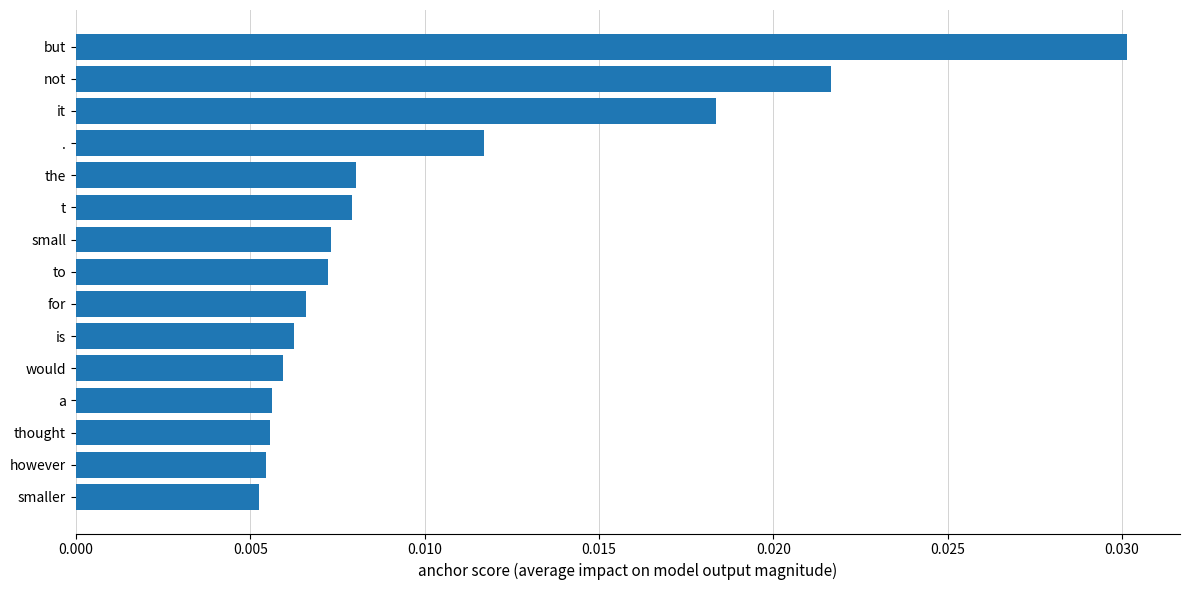

Which has a higher value, for or the?

the